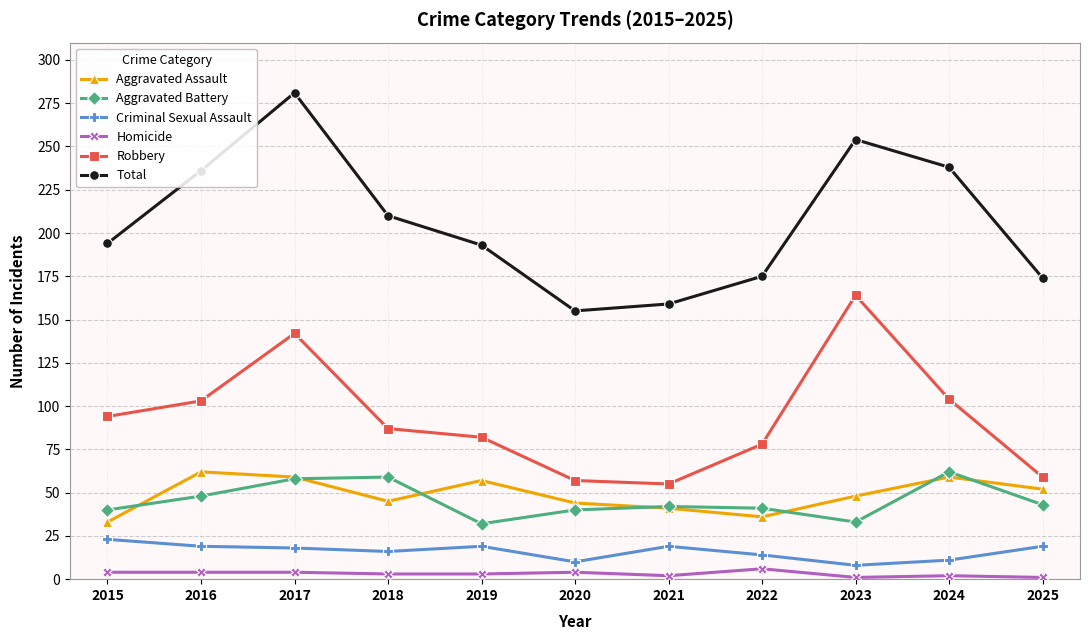

At which category is the sum across all series the highest?

2017